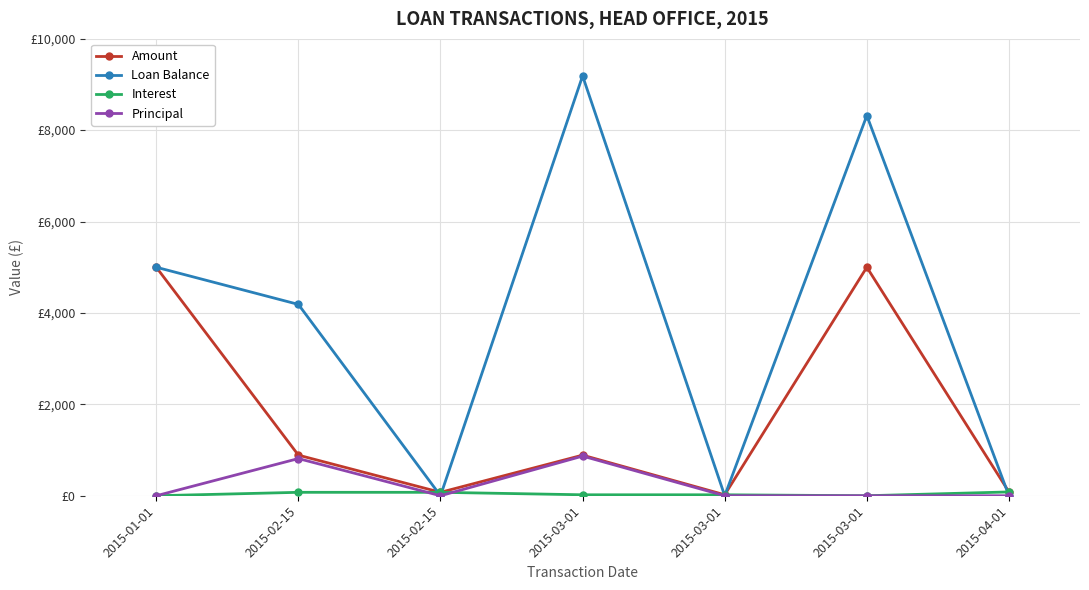

What is the label of the 3rd point from the left?

2015-02-15